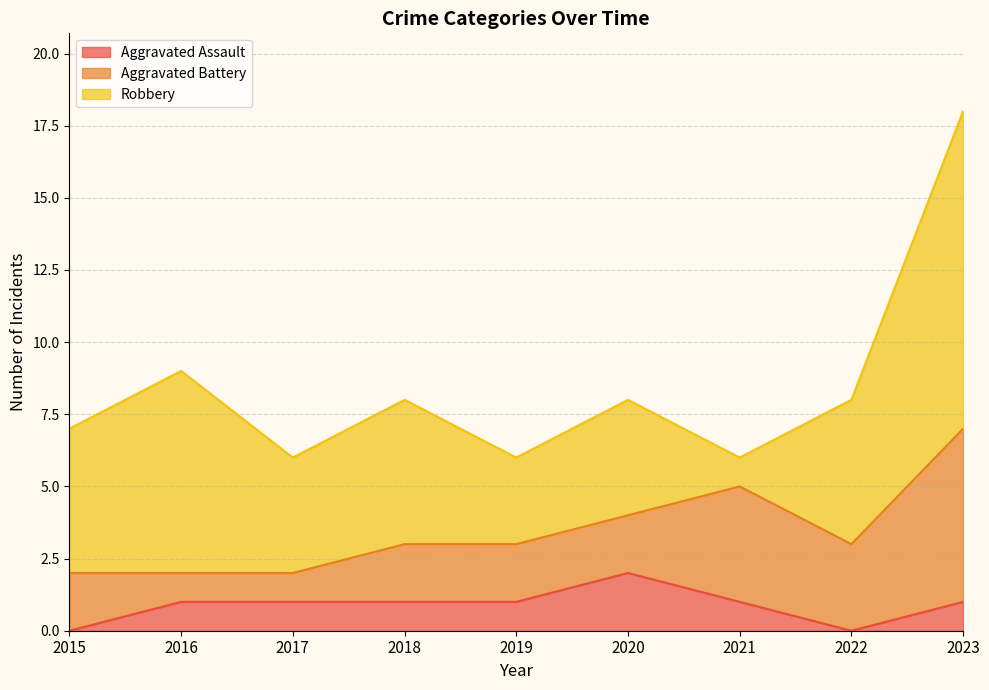

Reading left to right, list all the values displayed in this chart.

Aggravated Assault: 0	1	1	1	1	2	1	0	1
Aggravated Battery: 2	1	1	2	2	2	4	3	6
Robbery: 5	7	4	5	3	4	1	5	11